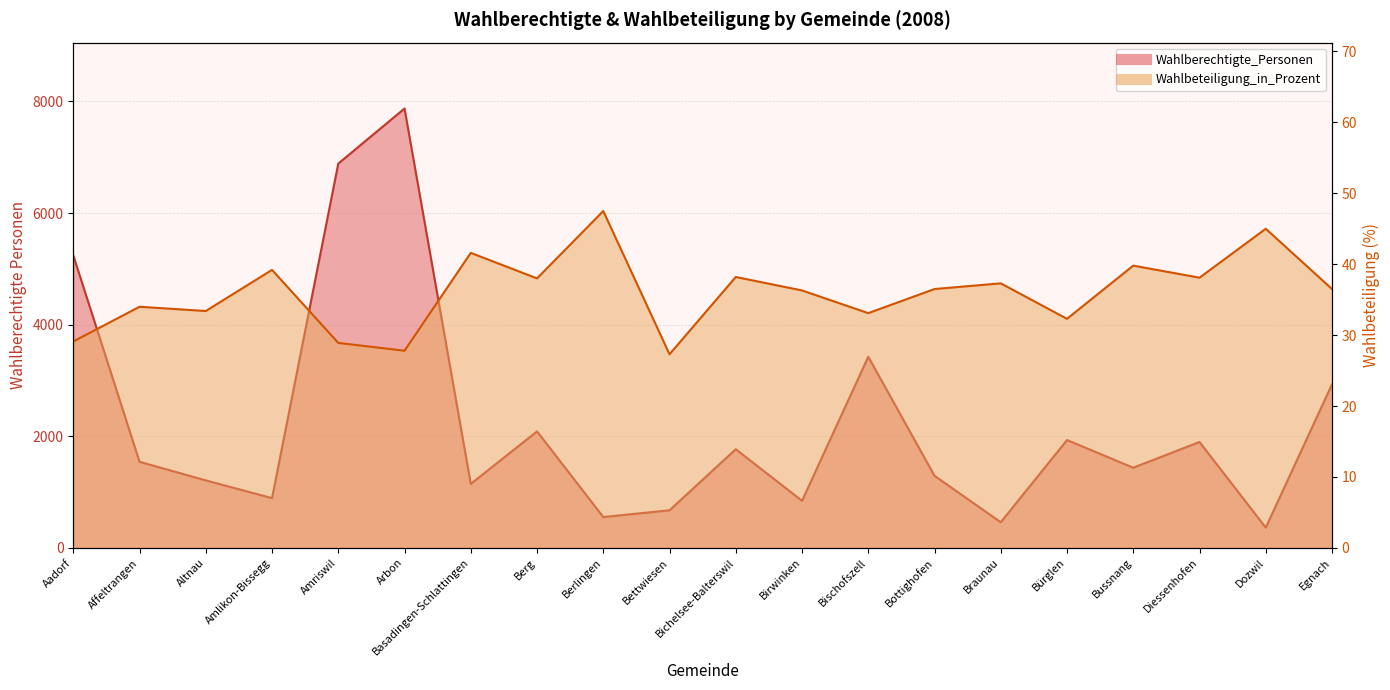

Where does the Wahlberechtigte_Personen series first go above 1542?

Aadorf